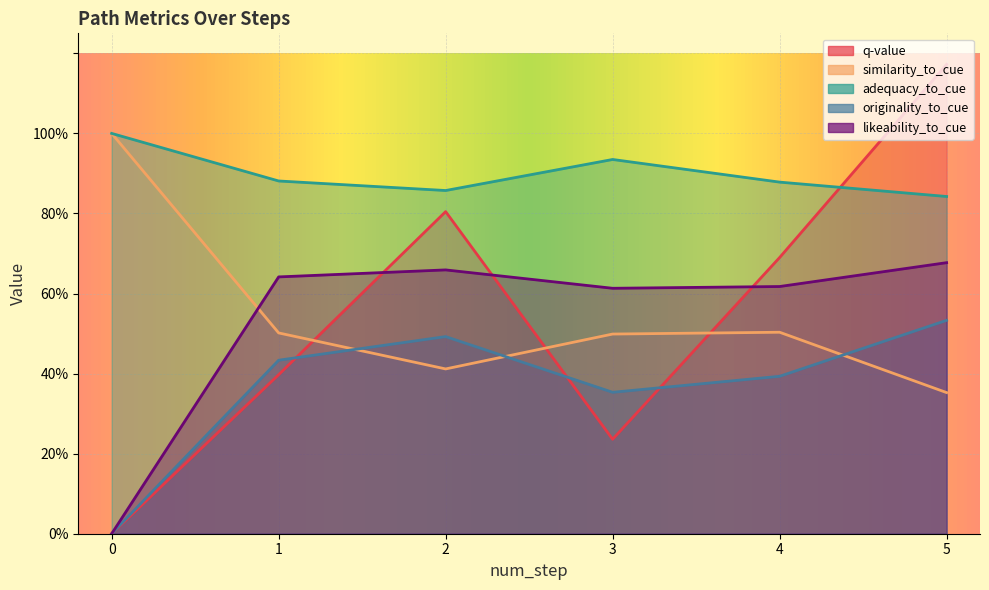

Which series has the largest total across all categories?

adequacy_to_cue